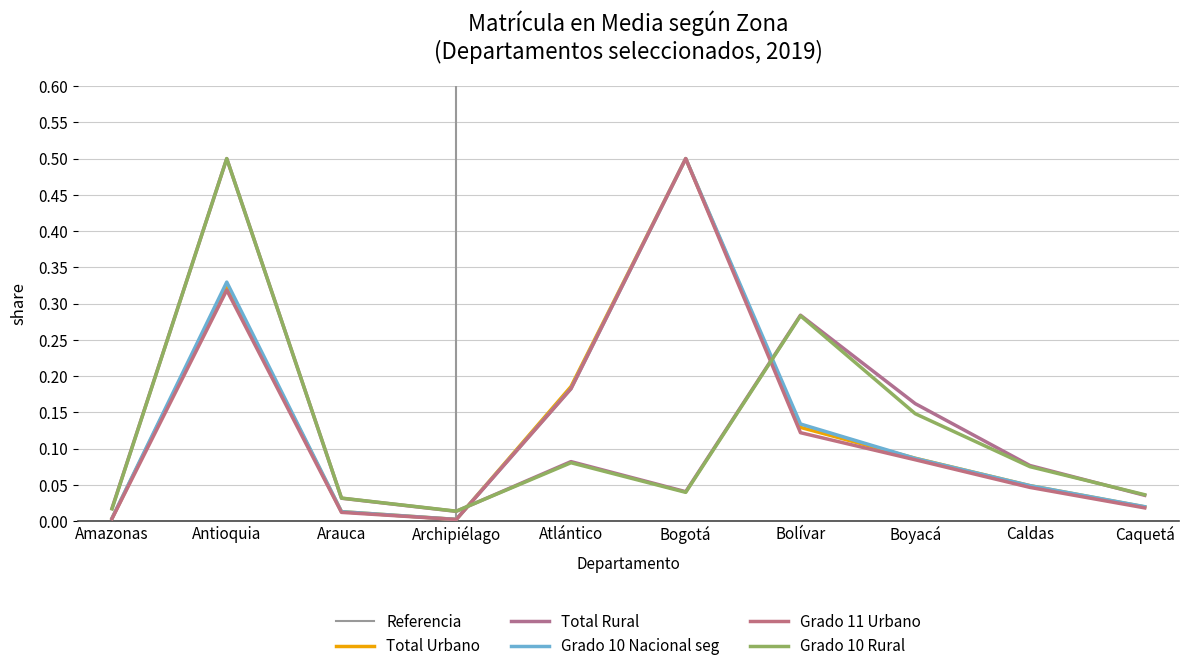

How many interior local peaks does the Grado 11 Urbano series have?

2